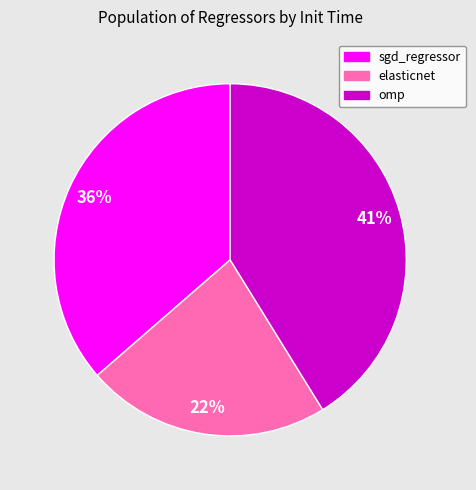

How many slices are in this pie chart?

3